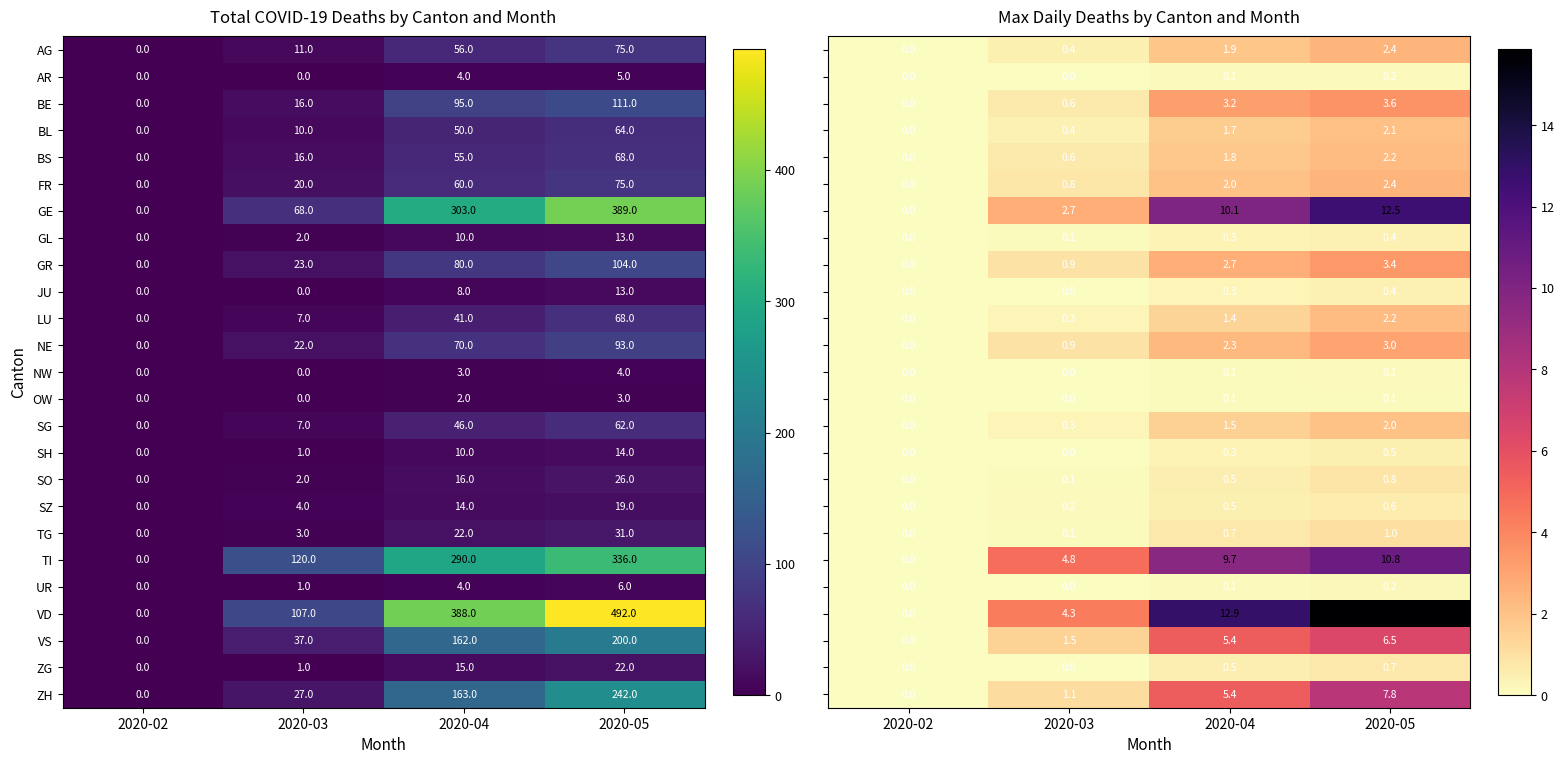

Which category has the highest value in the OW series?

2020-05